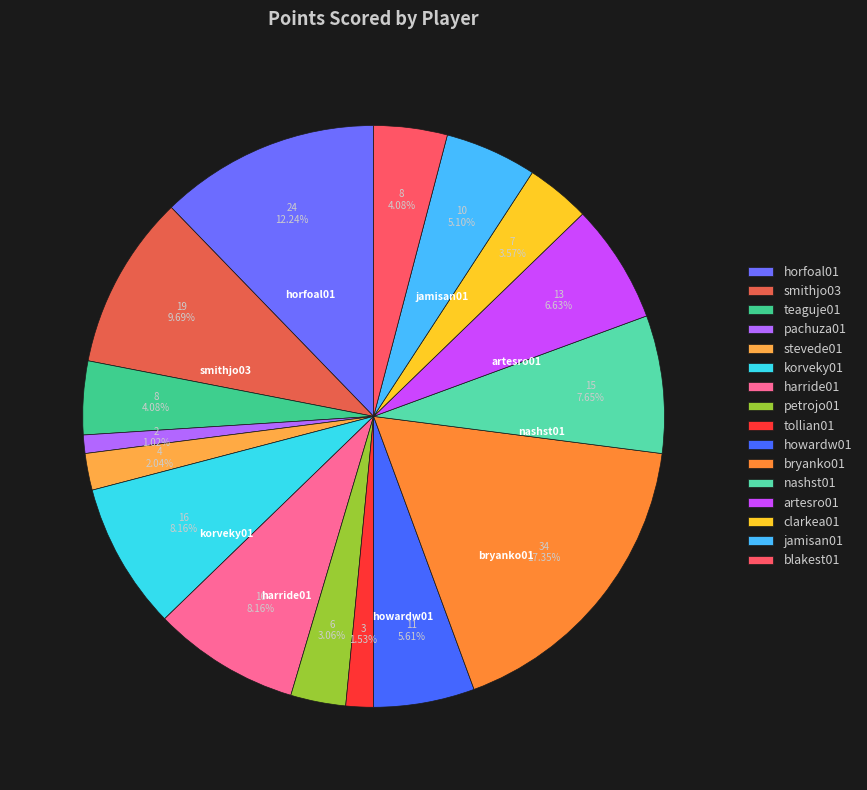

To the nearest percent, what percentage of the pie is blakest01?

4%